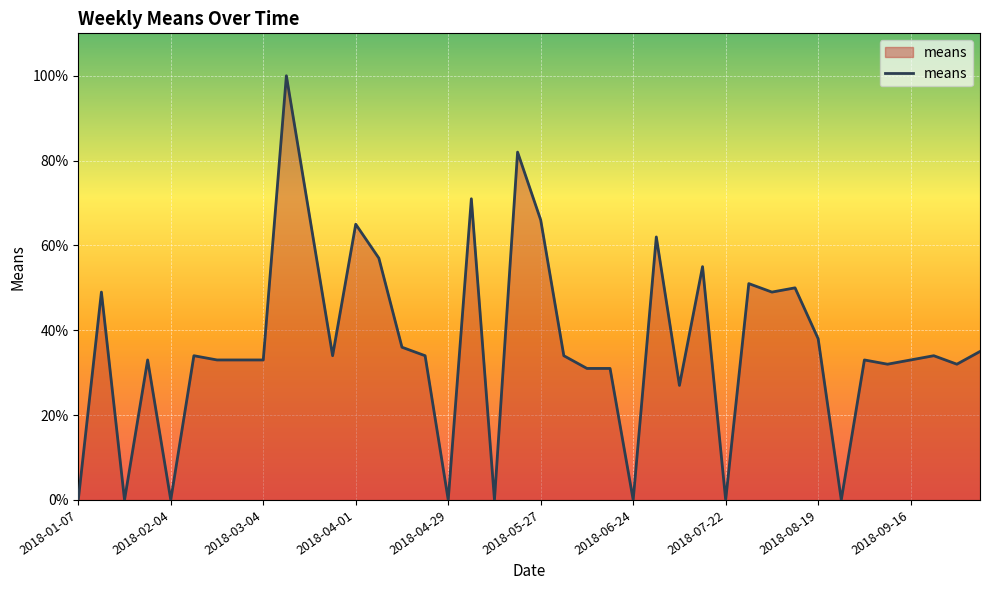

What is the difference between the maximum and minimum values?

100